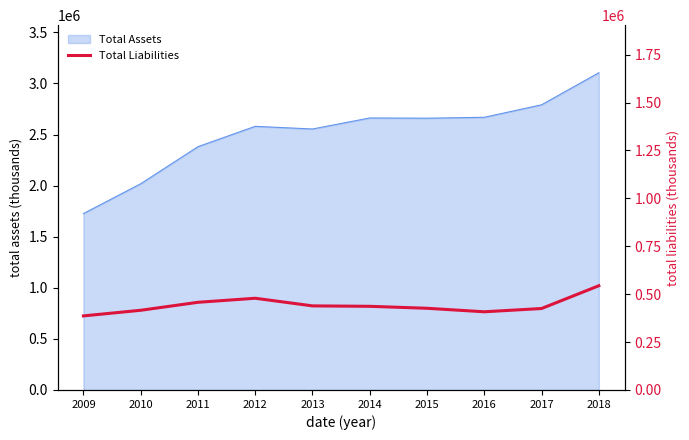

What is the maximum value for Total Assets?

3105118